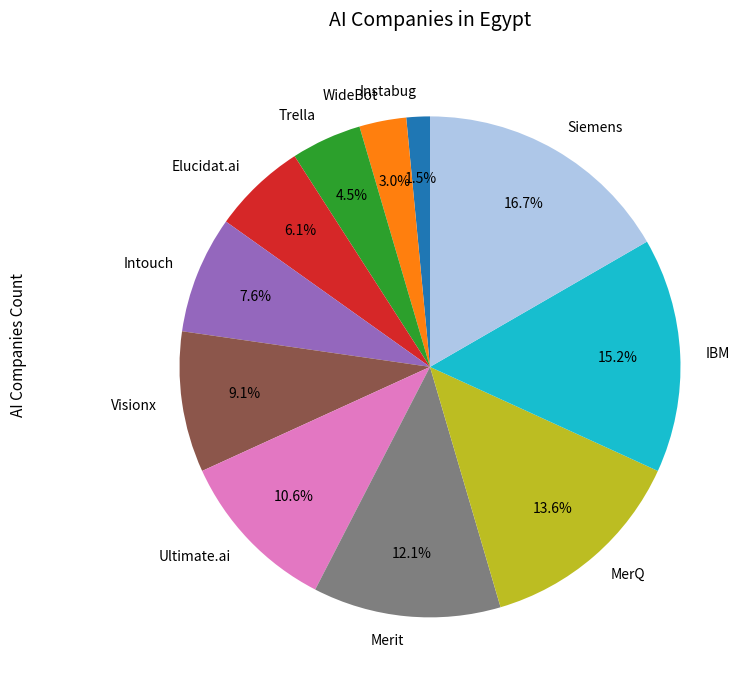

To the nearest percent, what percentage of the pie is Siemens?

17%